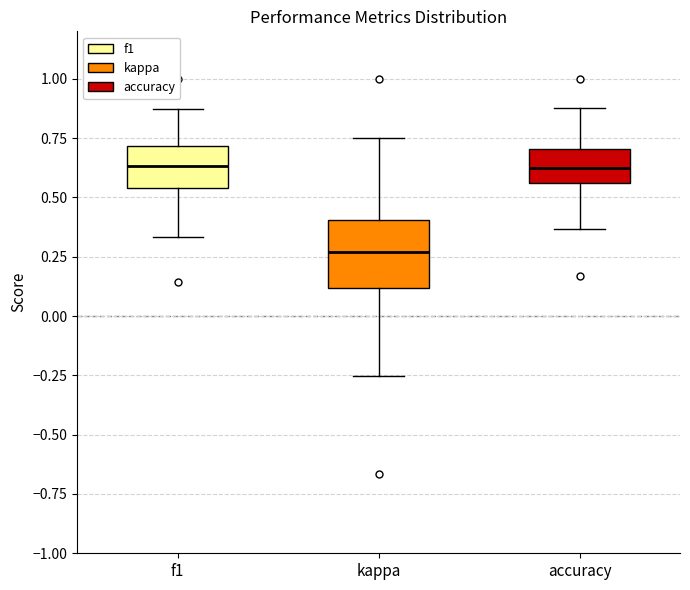

Where is the lower edge of the box for kappa on the y-axis? The values are not printed on the chart, so give them approximately, as read against the axis.

0.10